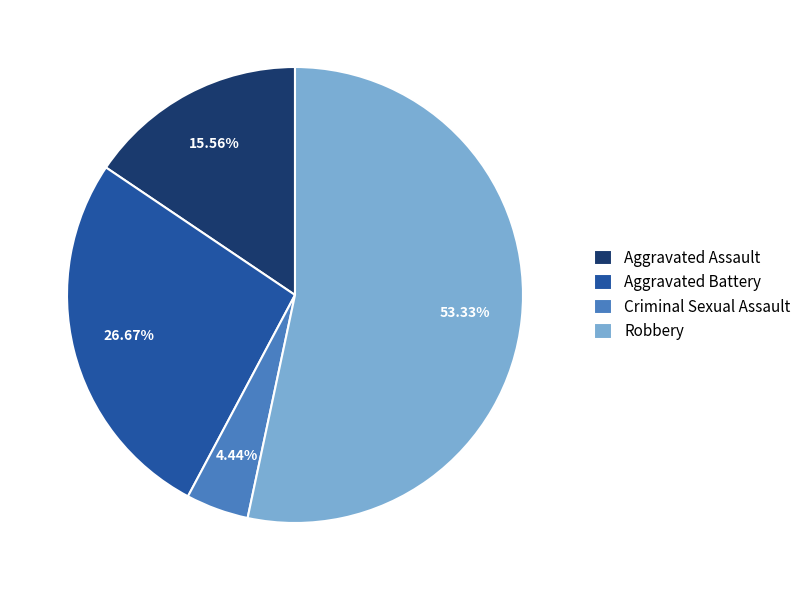

The Aggravated Assault slice represents 29% of the pie. True or false?

False